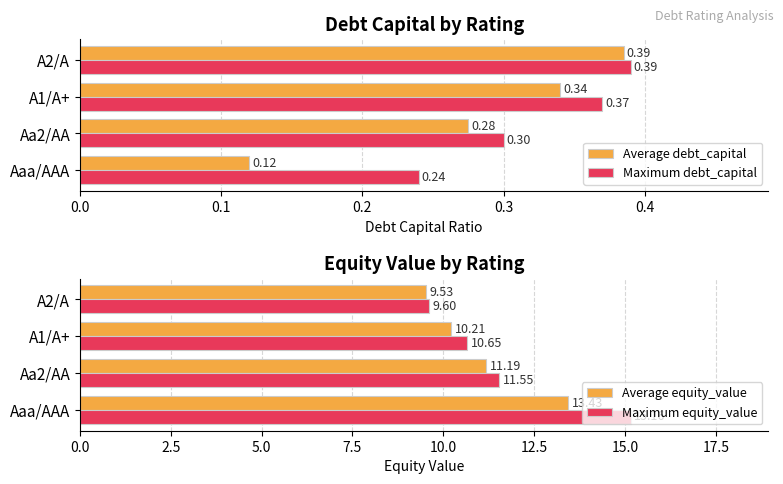

What are all the series names shown in the legend?

Average debt_capital, Maximum debt_capital, Average equity_value, Maximum equity_value